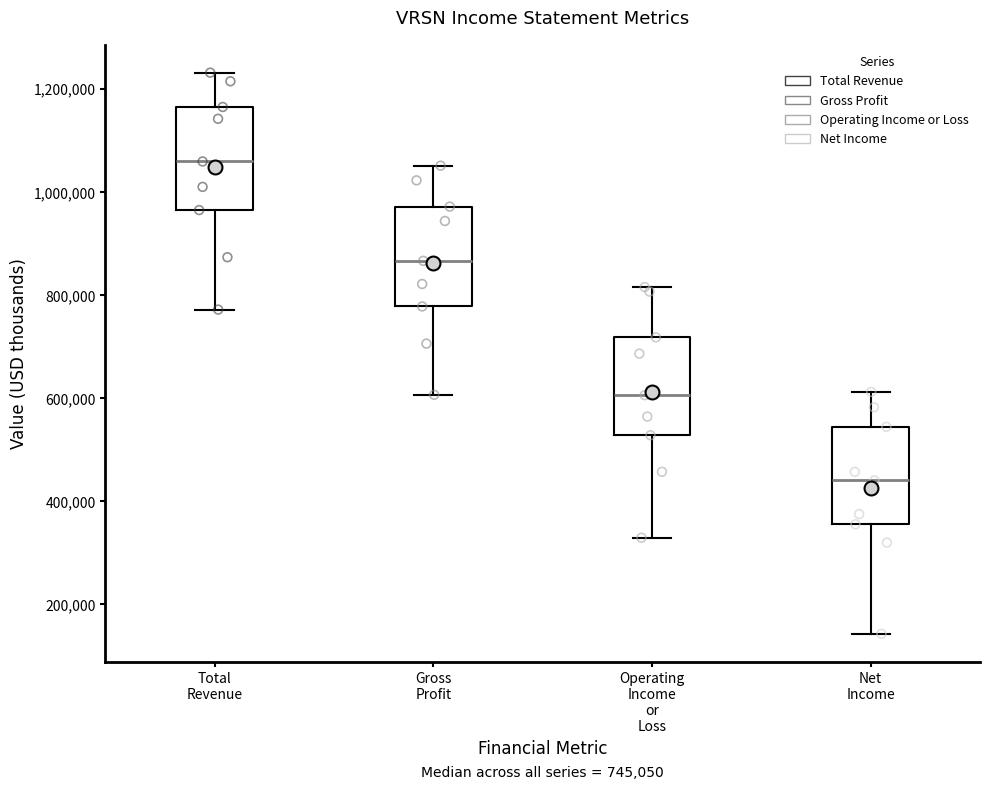

Which box has the lowest median line?

Net Income